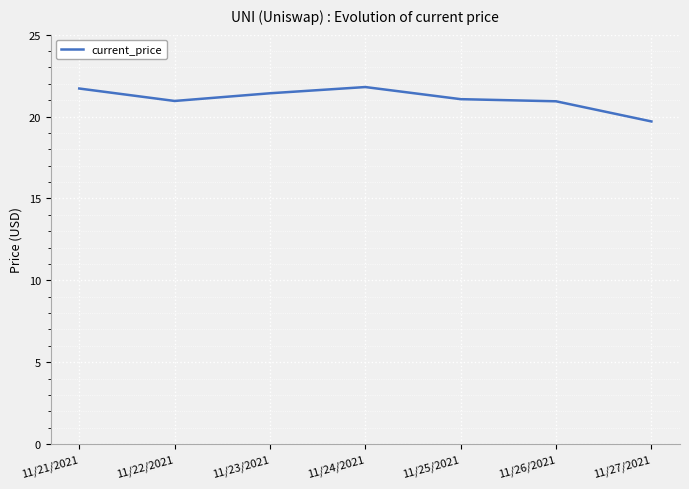

Approximately how many times larger is the value at 11/24/2021 compared to 11/27/2021?

1.1